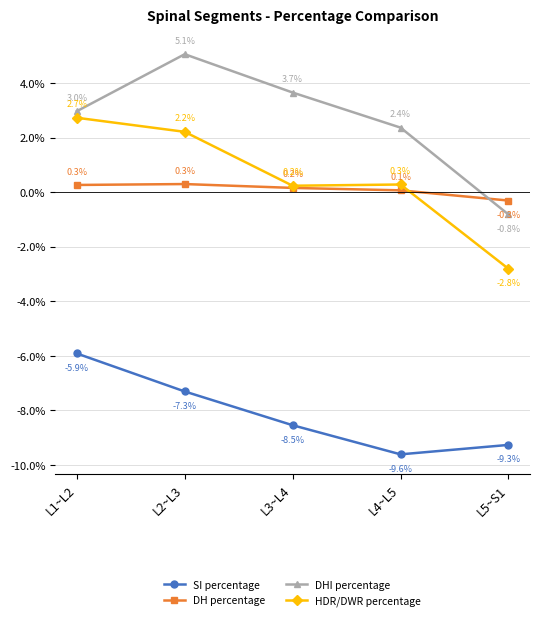

How many values in HDR/DWR percentage are above zero?

4